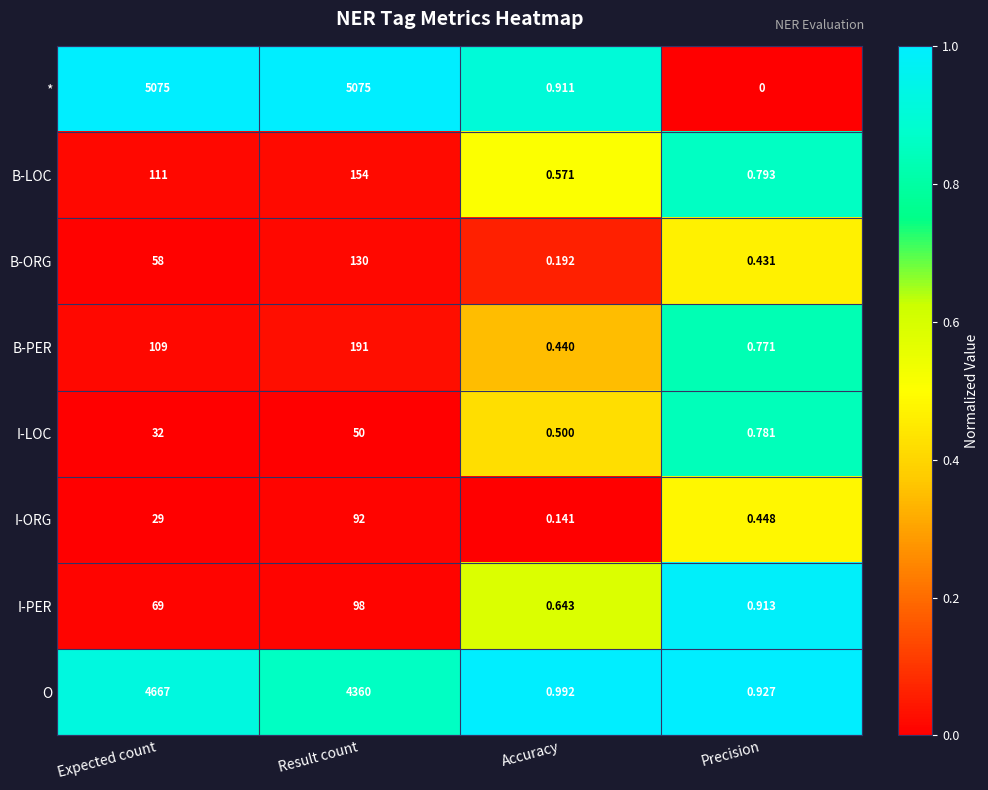

Is the value of B-PER at Accuracy greater than the value of B-LOC at Result count?

No